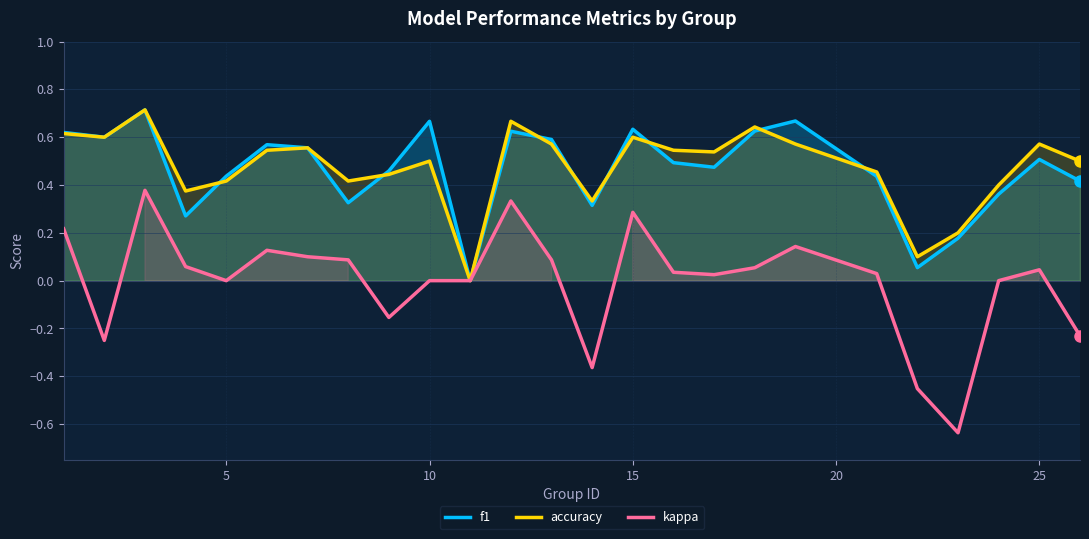

Is it true that f1 equals 0.6 at 0?

True